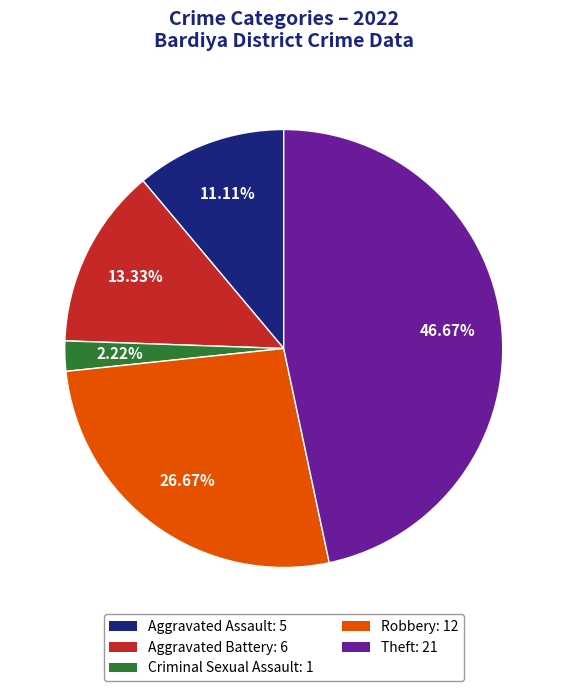

Does any single category account for the majority?

No